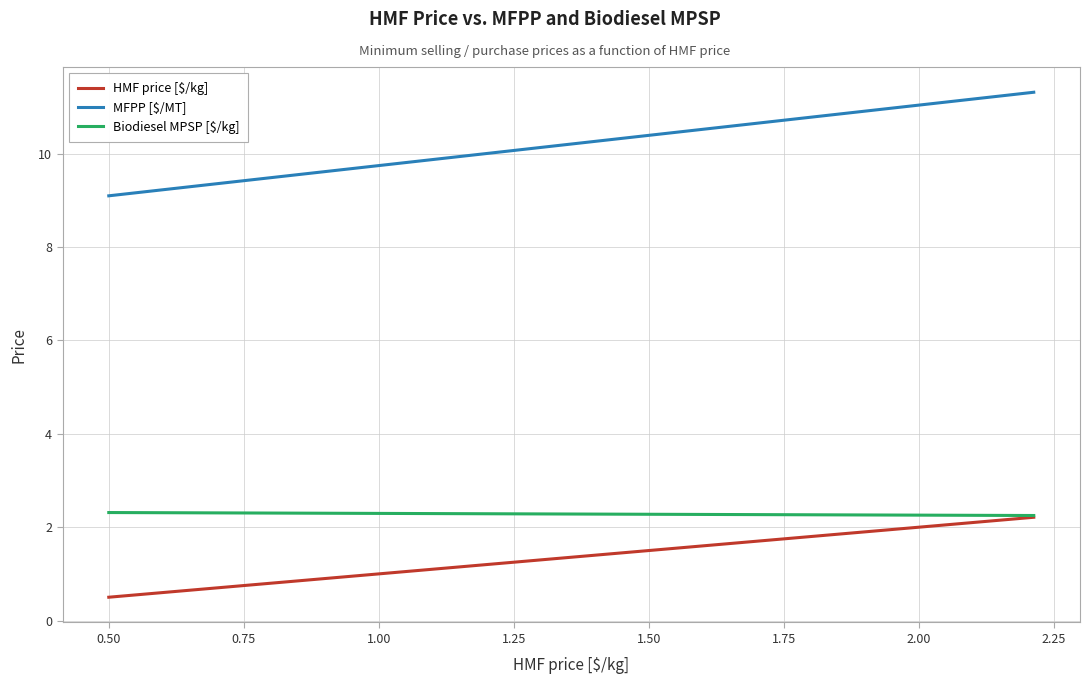

What is the maximum value for MFPP [$/MT]?

11.3